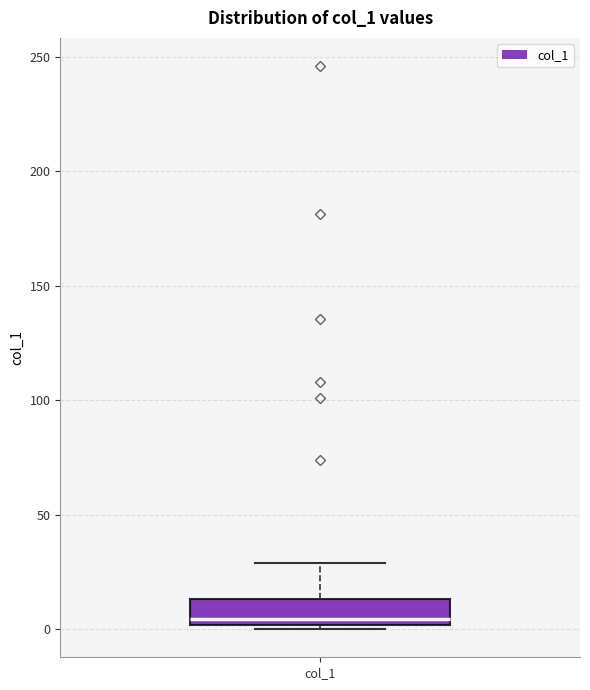

Where is the lower edge of the box for col_1 on the y-axis? The values are not printed on the chart, so give them approximately, as read against the axis.

0